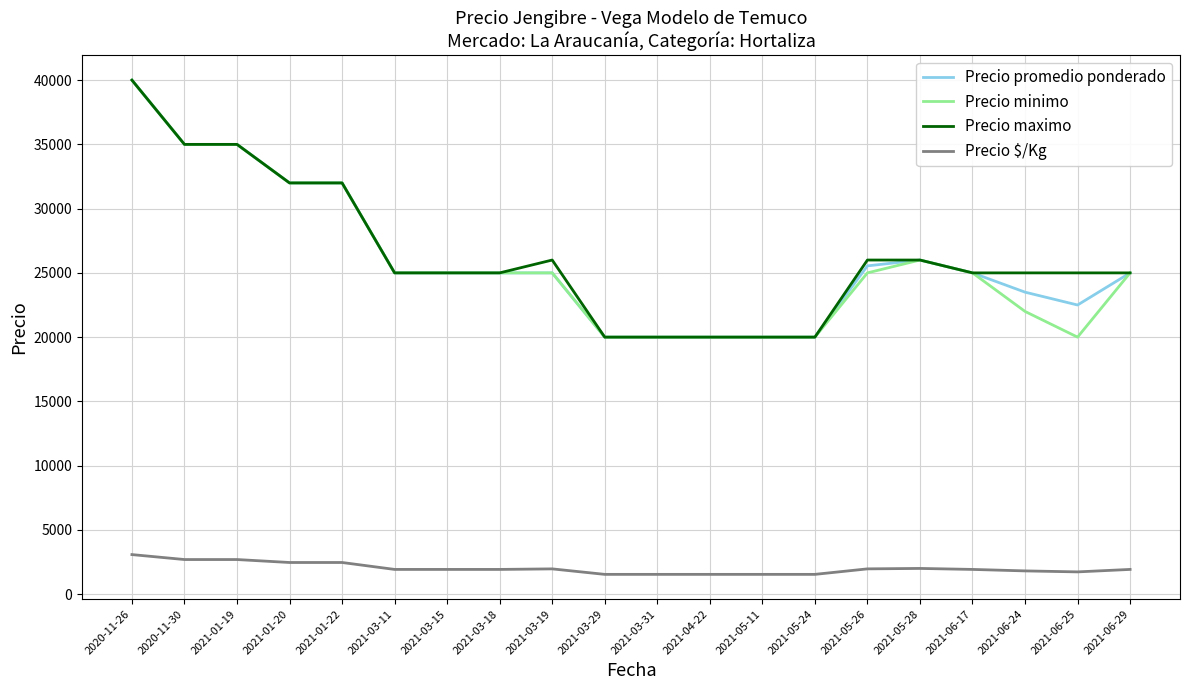

What are all the series names shown in the legend?

Precio promedio ponderado, Precio minimo, Precio maximo, Precio $/Kg